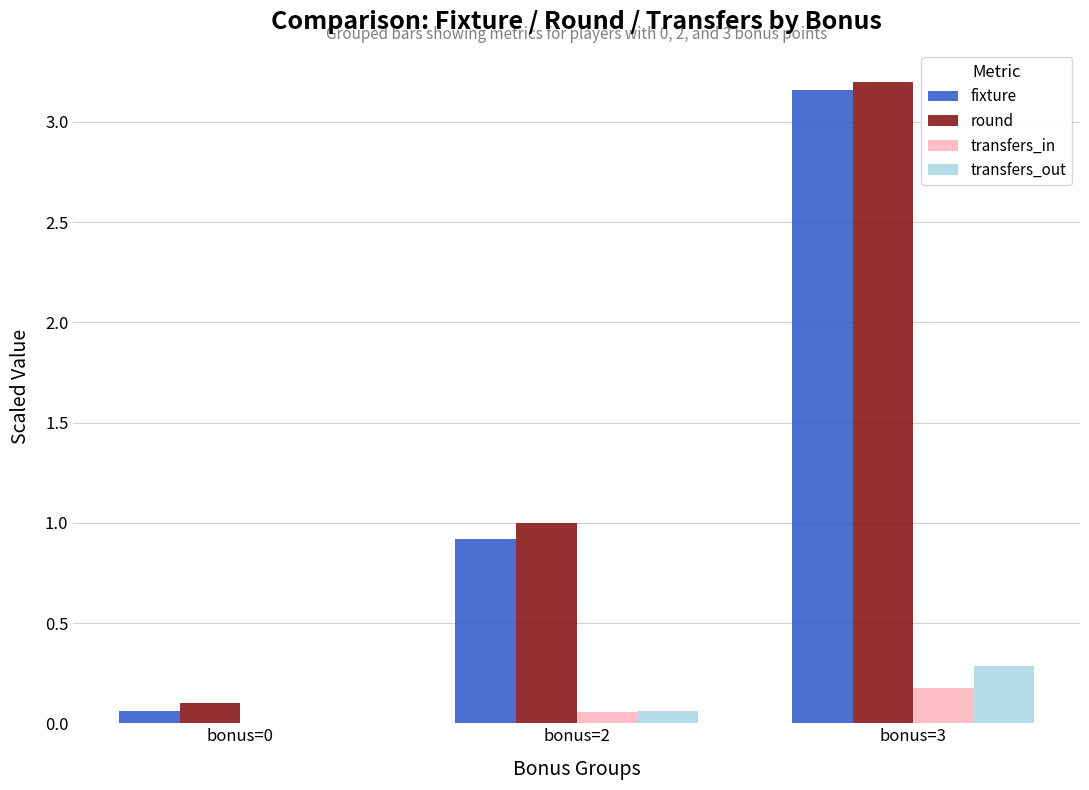

What is the sum of all fixture values?

4.1